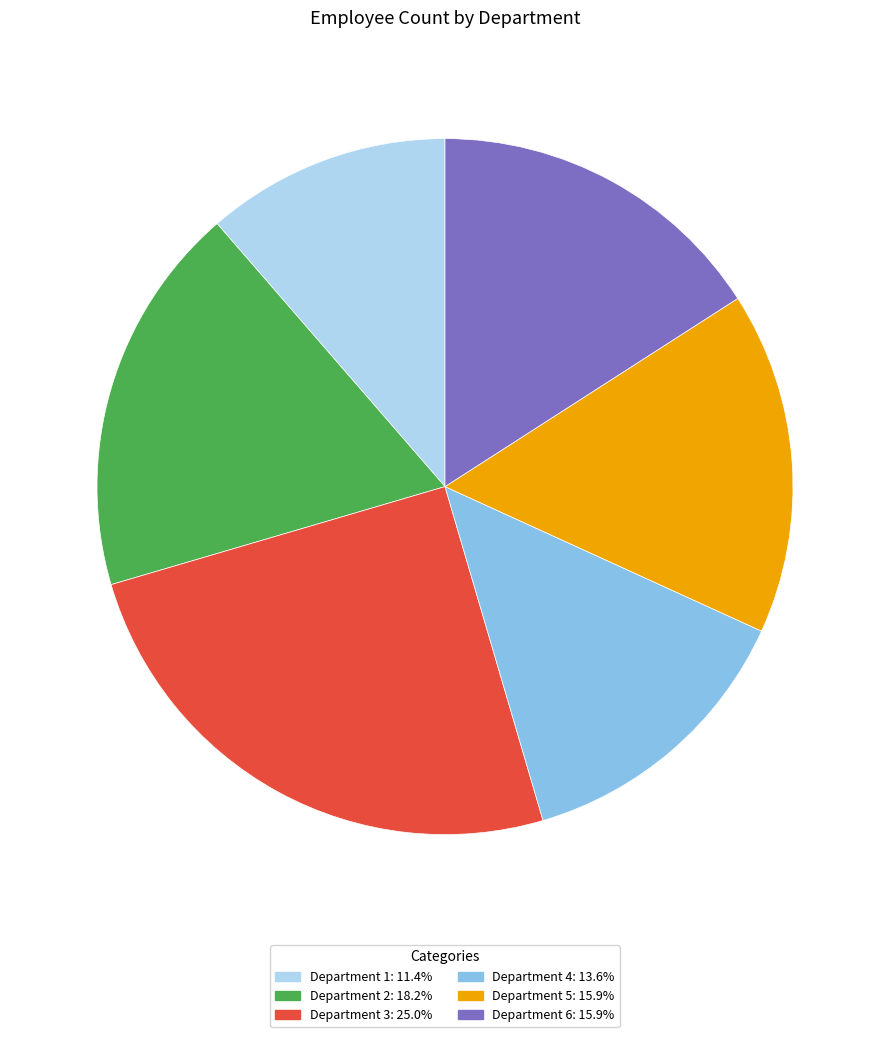

True or false: Department 5 accounts for 3% of the total.

False